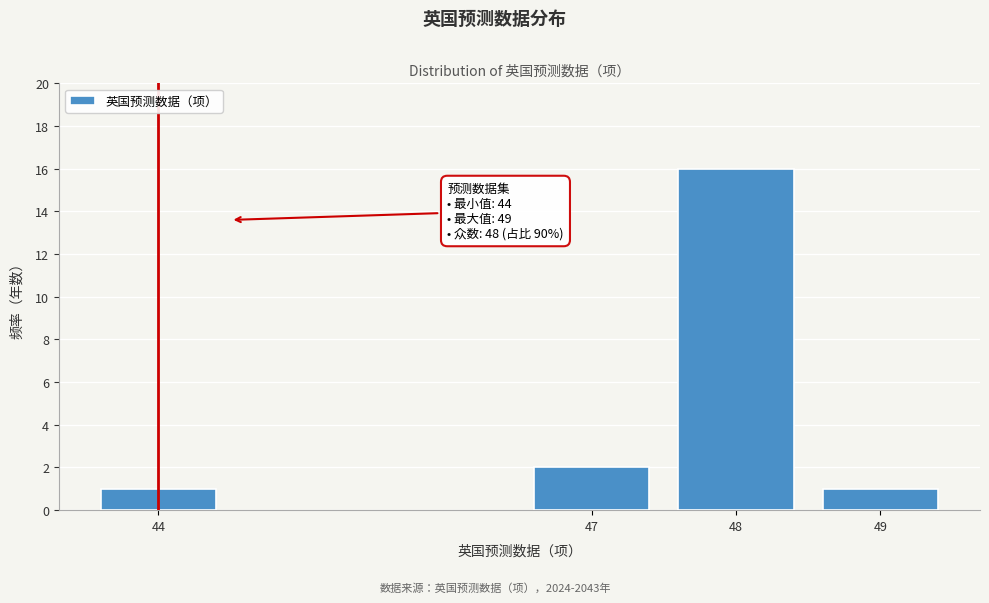

Reading right to left, what are all the values shown in this chart?

1	16	2	1